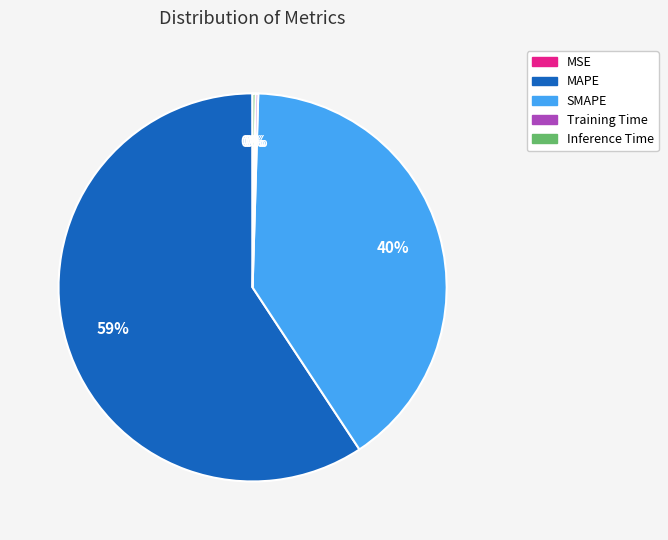

True or false: SMAPE accounts for 40% of the total.

True